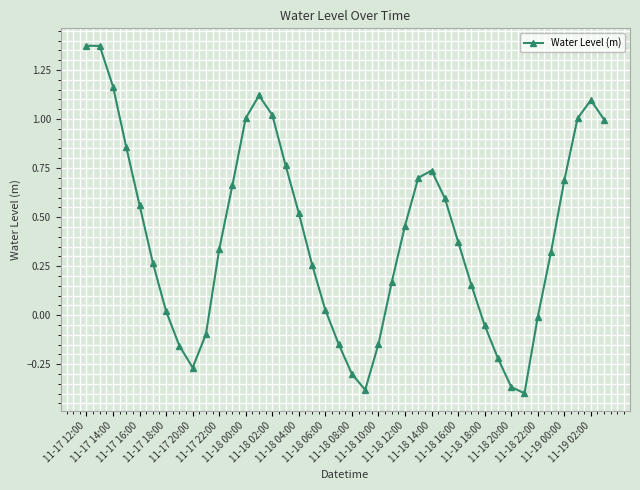

True or false: there are more than 2 points higher than both neighbors.

True